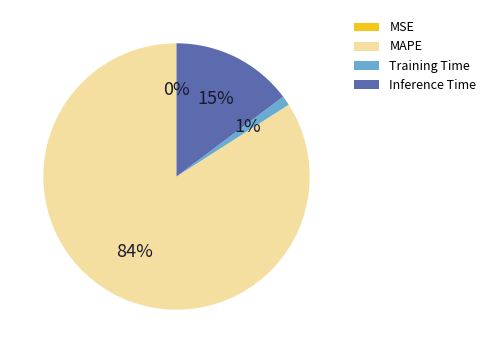

True or false: Inference Time accounts for 15% of the total.

True